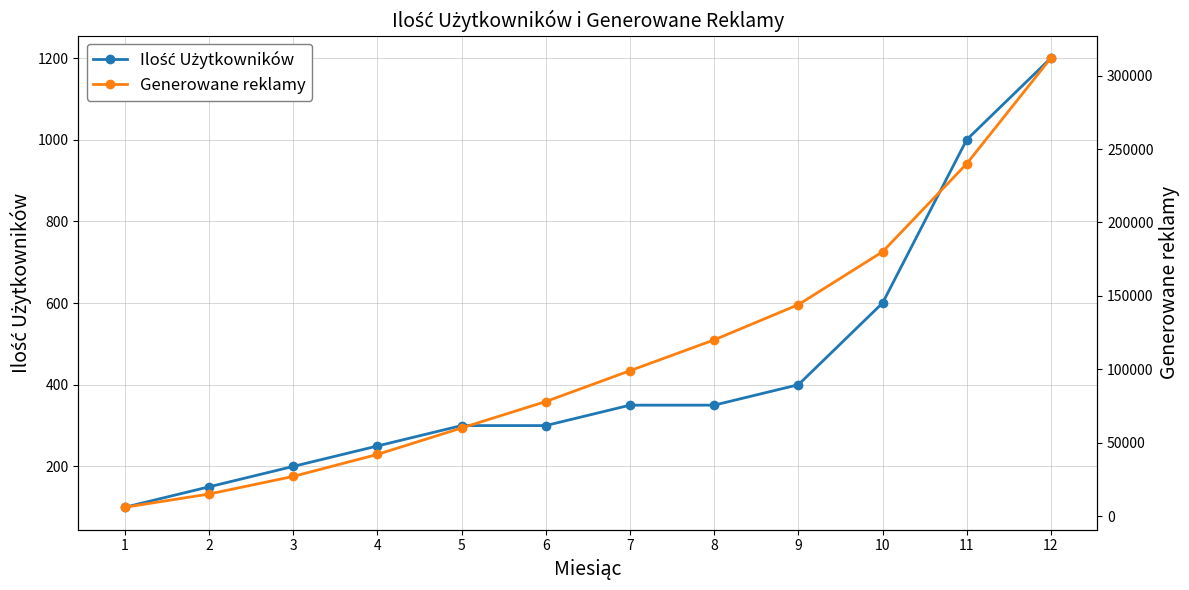

What is the difference between the maximum and minimum values in the Ilość Użytkowników series?

1100